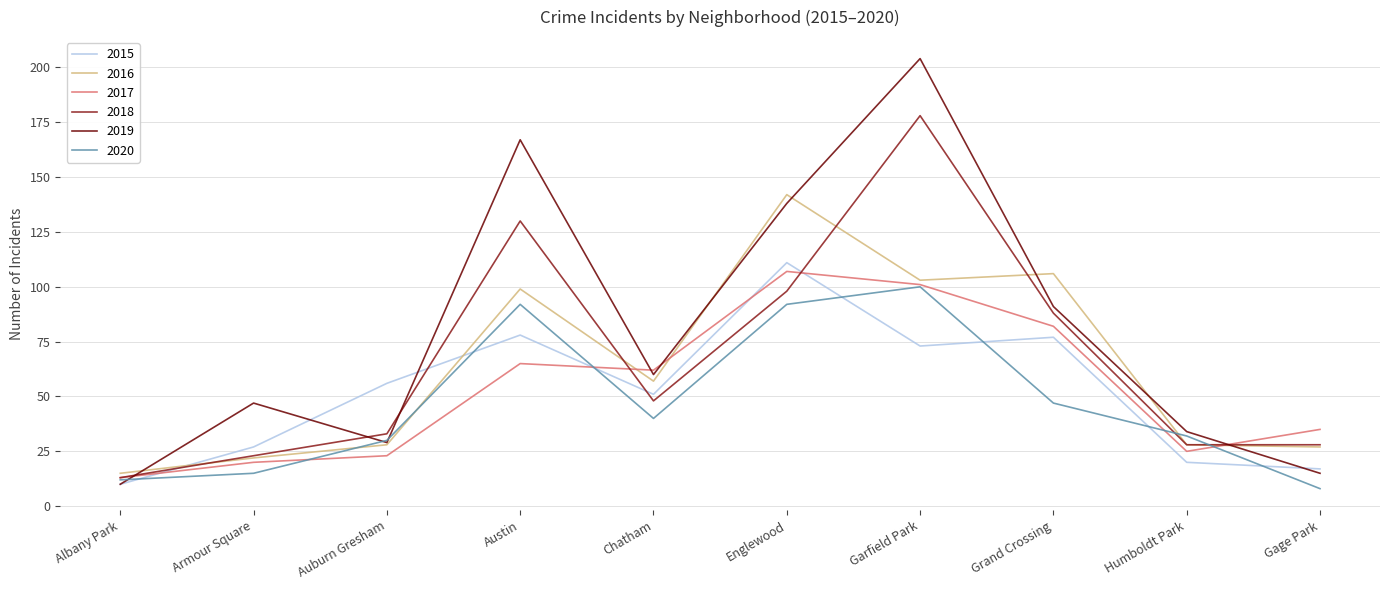

Reading left to right, list all the values displayed in this chart.

2015: Albany Park=10	Armour Square=27	Auburn Gresham=56	Austin=78	Chatham=51	Englewood=111	Garfield Park=73	Grand Crossing=77	Humboldt Park=20	Gage Park=17
2016: Albany Park=15	Armour Square=22	Auburn Gresham=28	Austin=99	Chatham=57	Englewood=142	Garfield Park=103	Grand Crossing=106	Humboldt Park=28	Gage Park=27
2017: Albany Park=13	Armour Square=20	Auburn Gresham=23	Austin=65	Chatham=62	Englewood=107	Garfield Park=101	Grand Crossing=82	Humboldt Park=25	Gage Park=35
2018: Albany Park=13	Armour Square=23	Auburn Gresham=33	Austin=130	Chatham=48	Englewood=98	Garfield Park=178	Grand Crossing=88	Humboldt Park=28	Gage Park=28
2019: Albany Park=10	Armour Square=47	Auburn Gresham=29	Austin=167	Chatham=60	Englewood=138	Garfield Park=204	Grand Crossing=91	Humboldt Park=34	Gage Park=15
2020: Albany Park=12	Armour Square=15	Auburn Gresham=30	Austin=92	Chatham=40	Englewood=92	Garfield Park=100	Grand Crossing=47	Humboldt Park=32	Gage Park=8